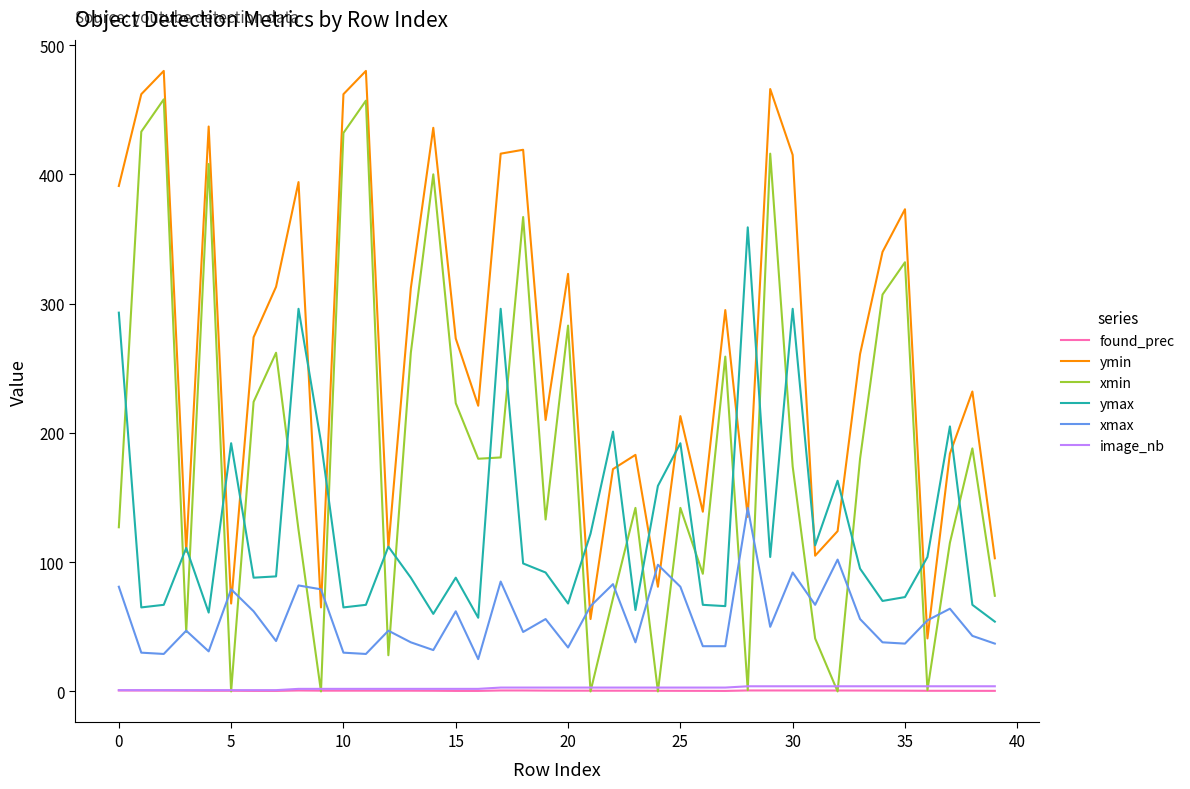

Which series has the largest range (max minus min)?

xmin